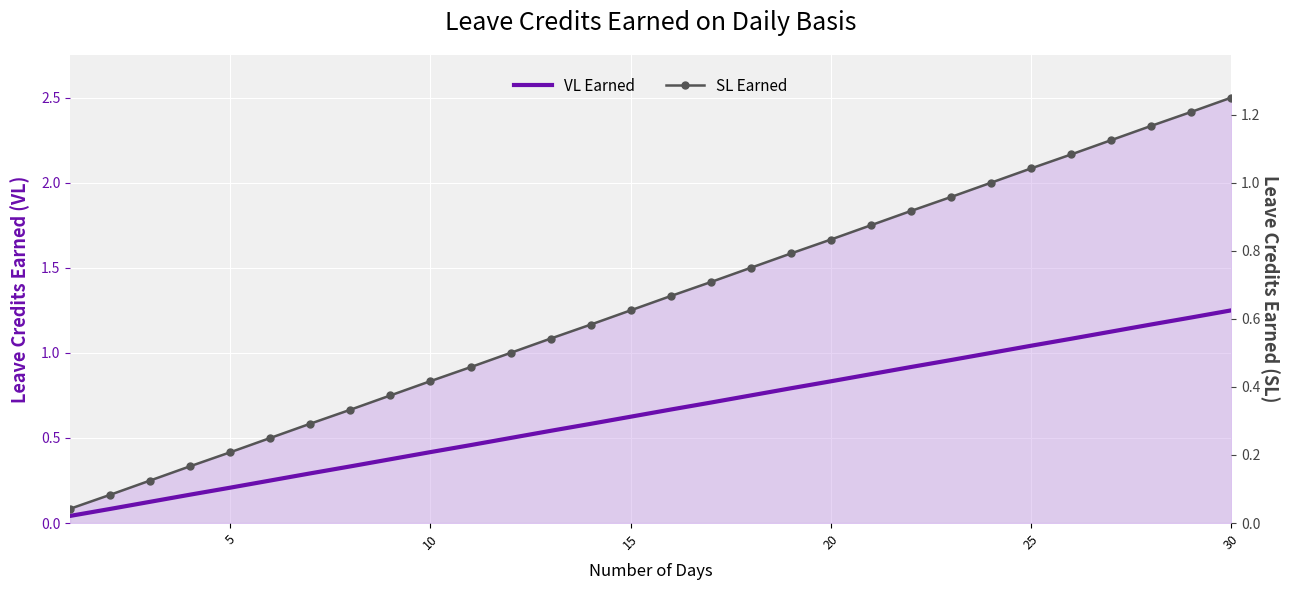

At how many categories does at least one series exceed 1?

6